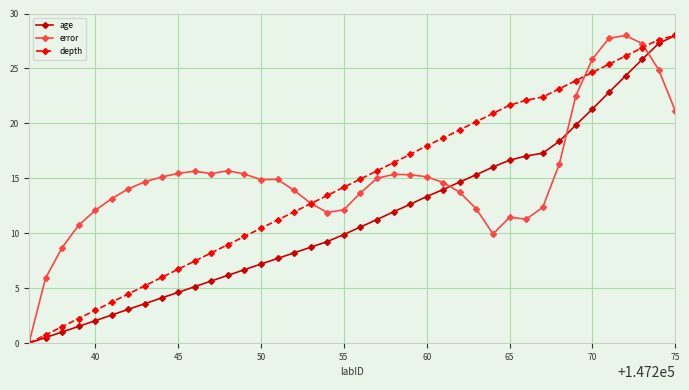

After their last crossing, which series has the higher values: depth or error?

depth